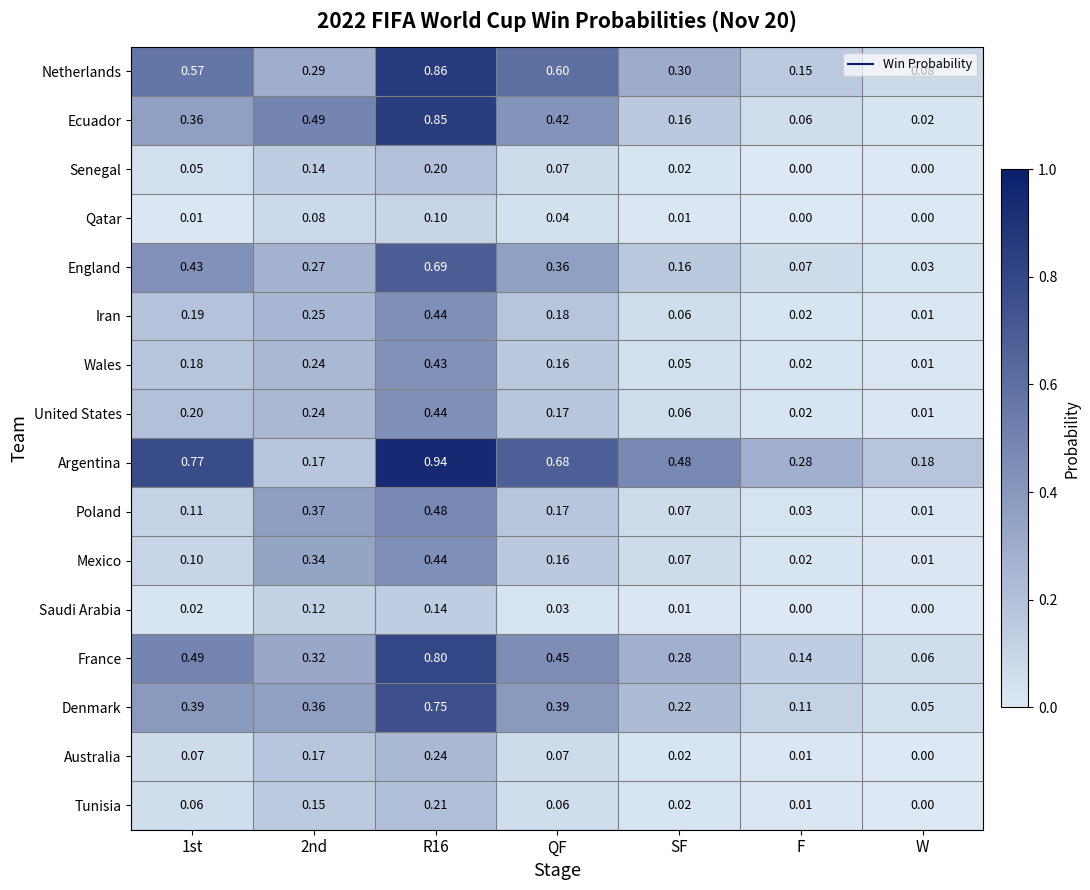

What is the spread (max minus min) of values at 1st?

0.8